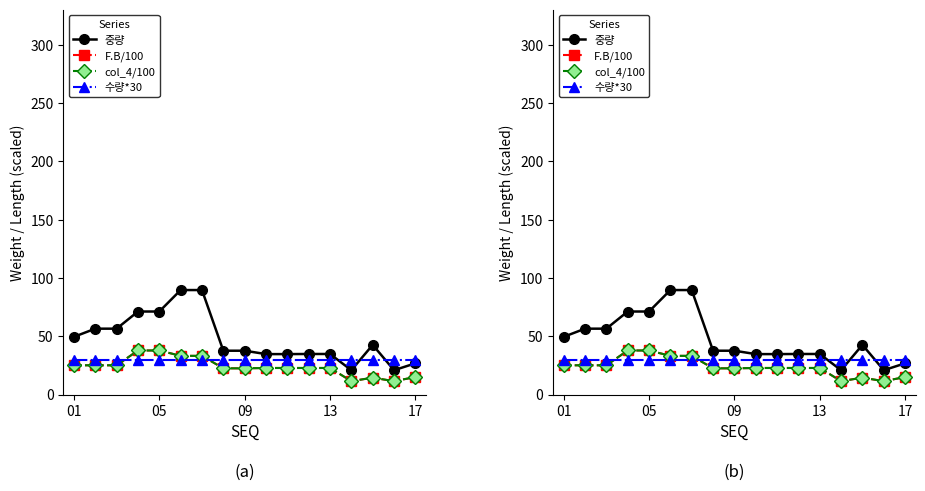

How many data points in 중량 are less than 37?

7